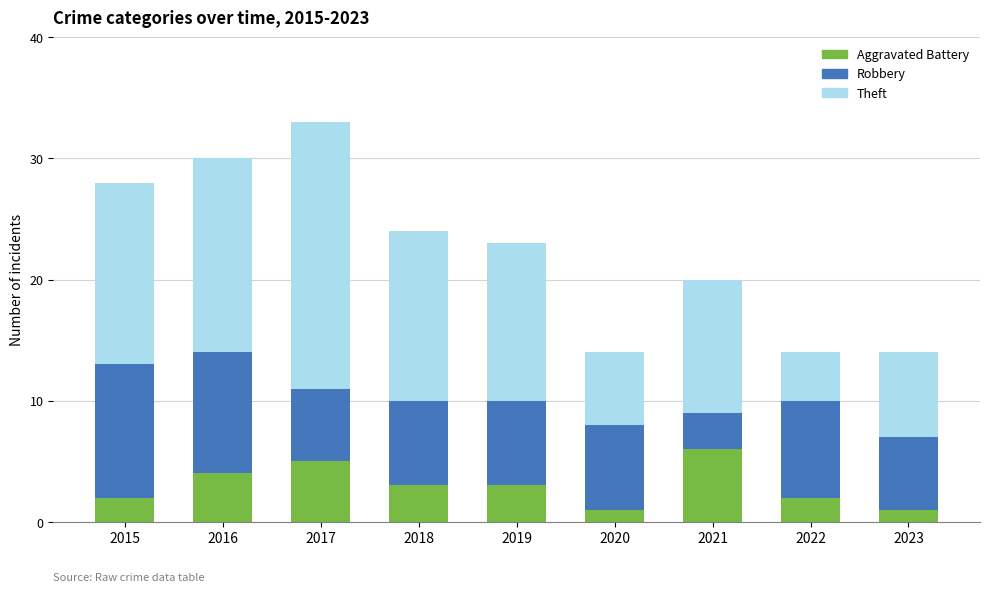

What are all the series names shown in the legend?

Aggravated Battery, Robbery, Theft